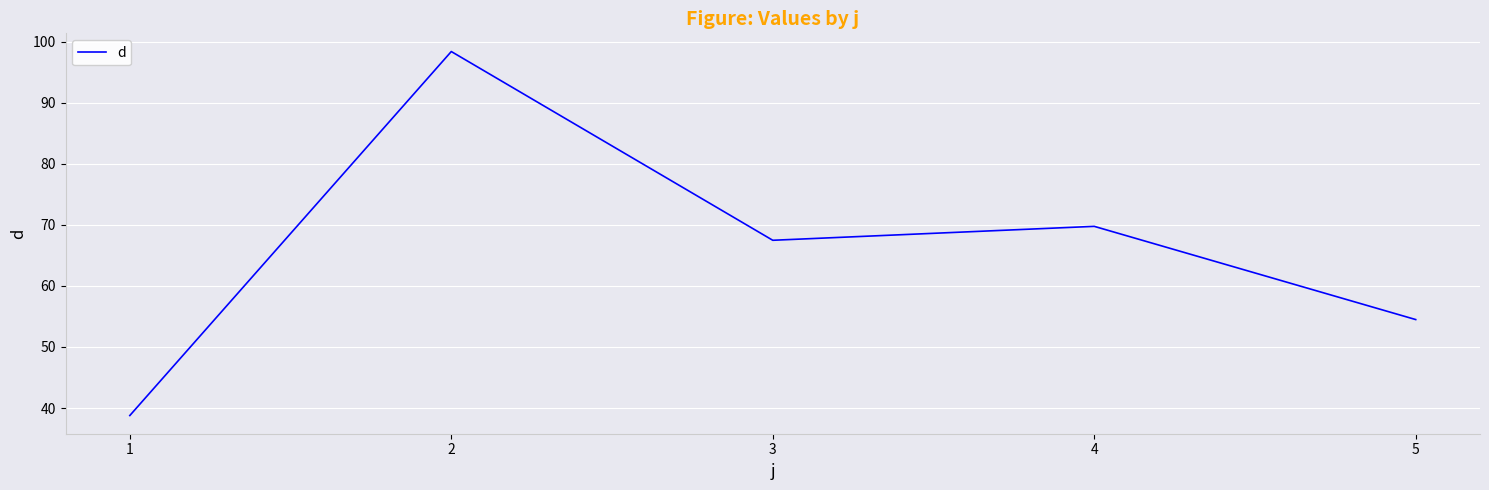

Where is the first local minimum?

3